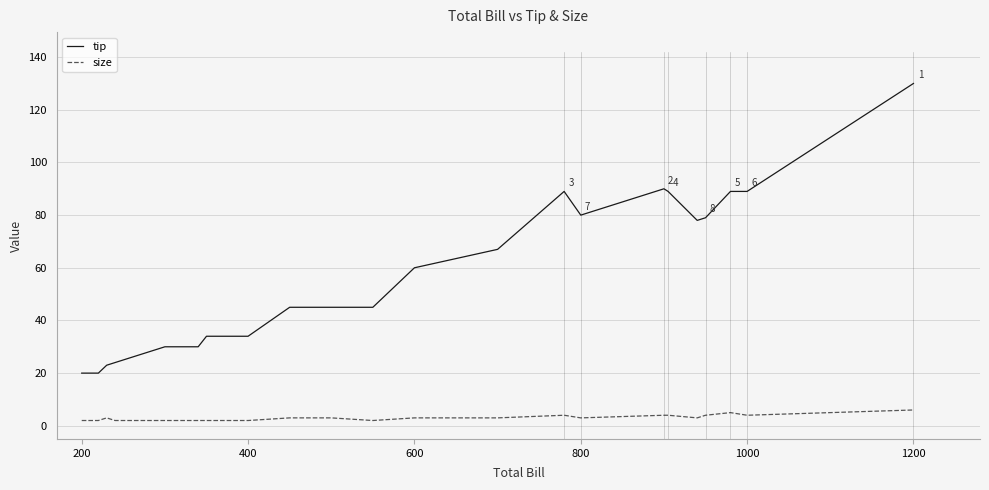

Which series has the largest range (max minus min)?

tip